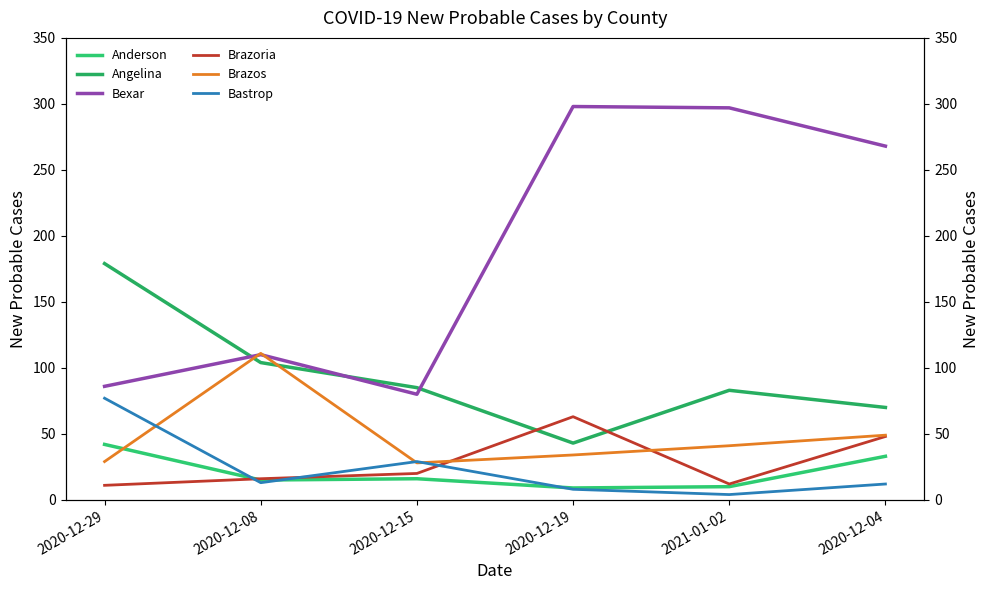

Which category has the highest value across all series?

2020-12-19